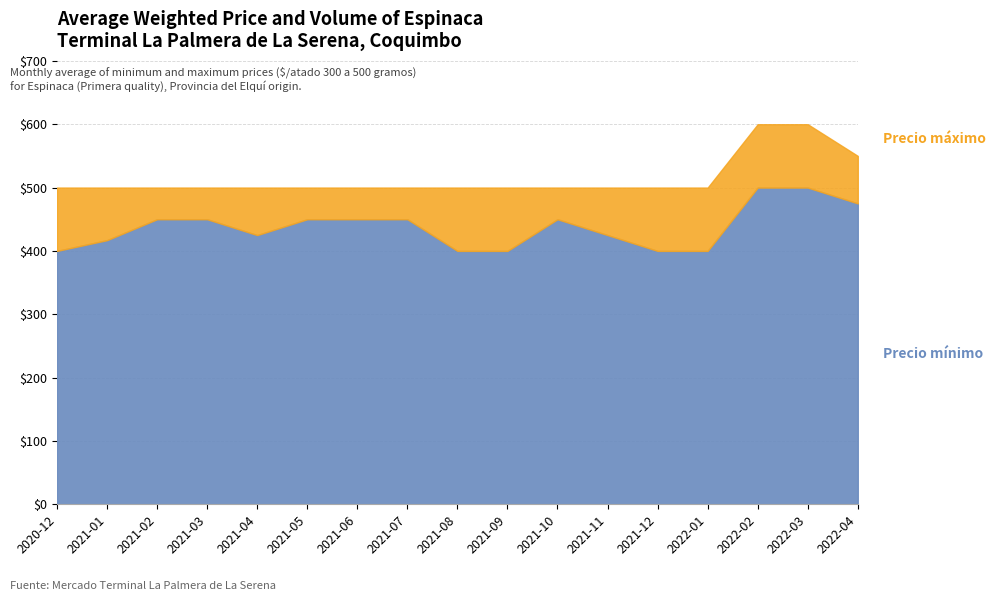

What is the difference between the Precio máximo values at 2022-04 and 2022-02?

50